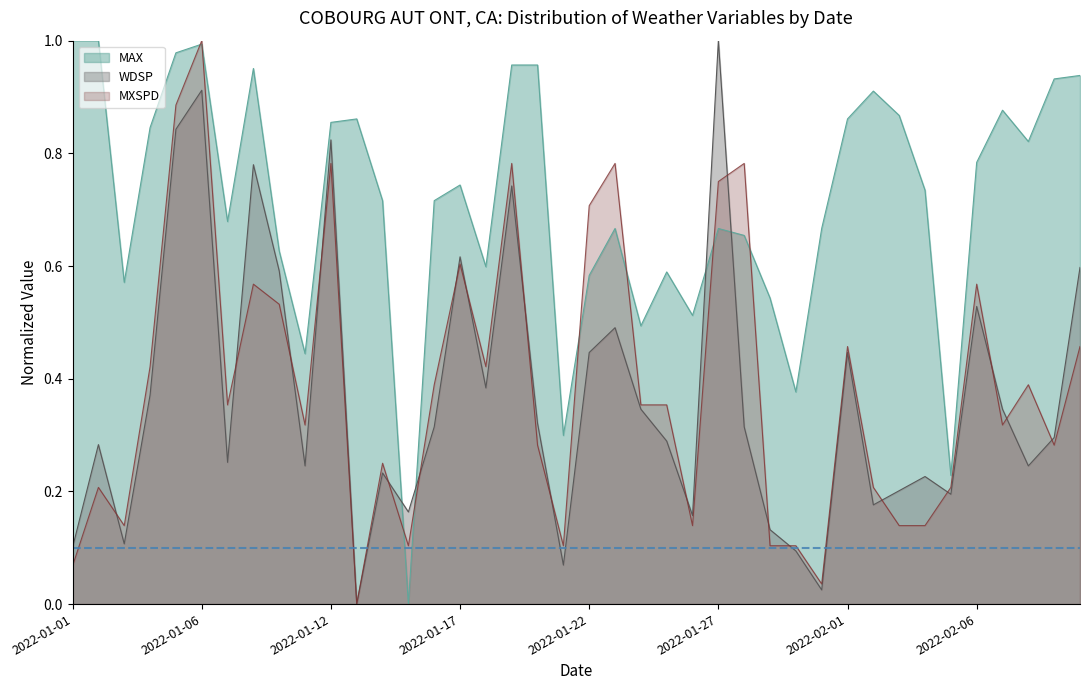

What is the difference between the second highest and second lowest values in the MXSPD series?

0.8